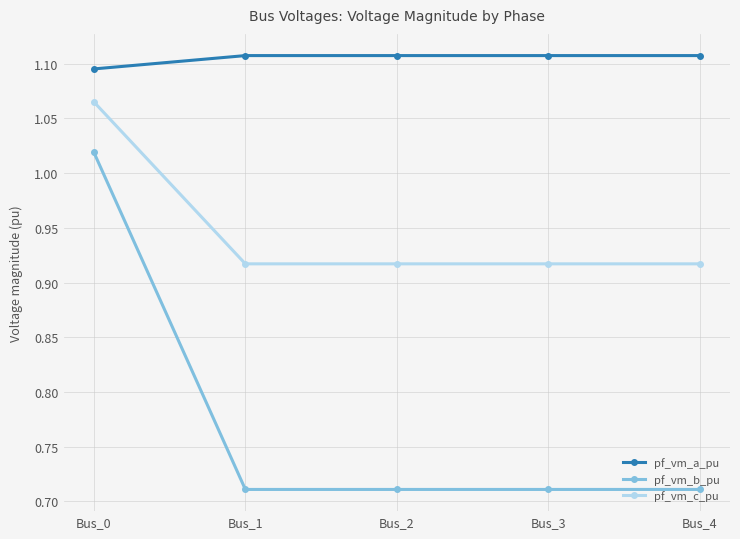

What is the sum of the pf_vm_c_pu values at Bus_2 and Bus_0?

2.0